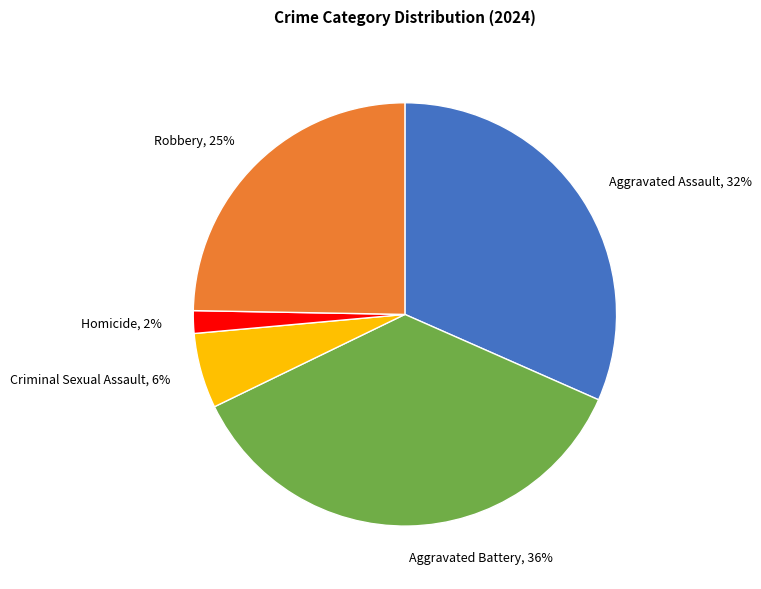

How many segments does this pie chart have?

5